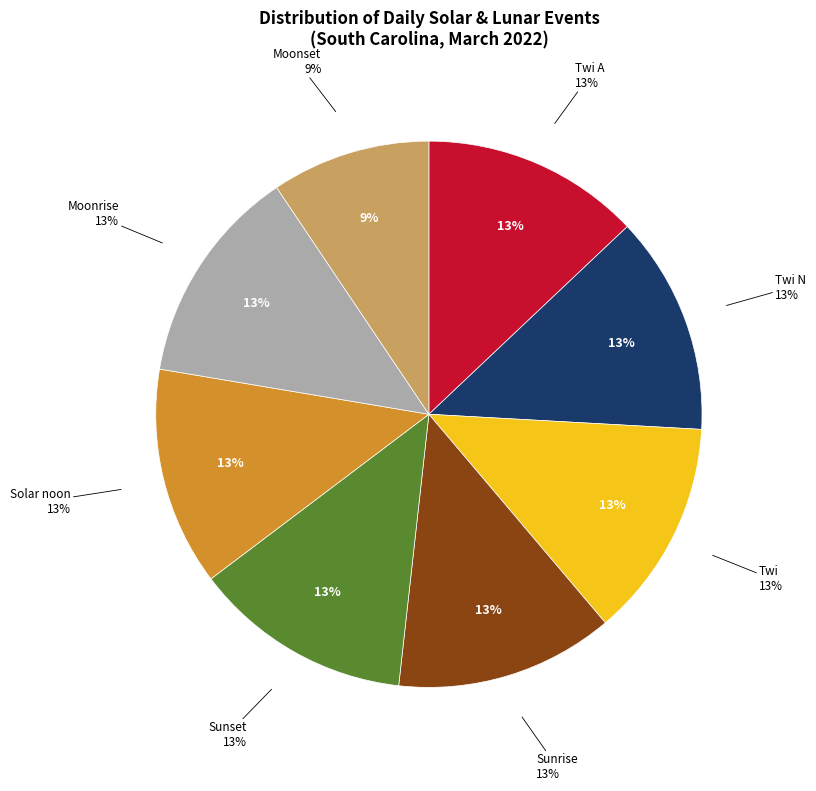

Which category has the biggest portion of the pie?

Twi A